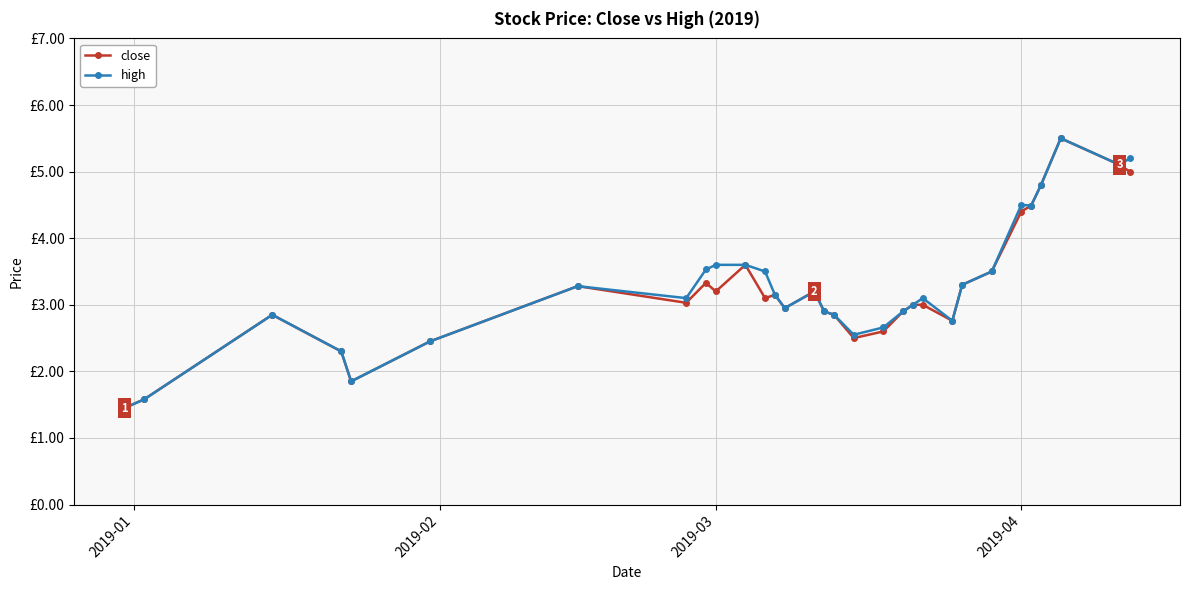

What is the difference between the maximum and second lowest values in the high series?

3.9